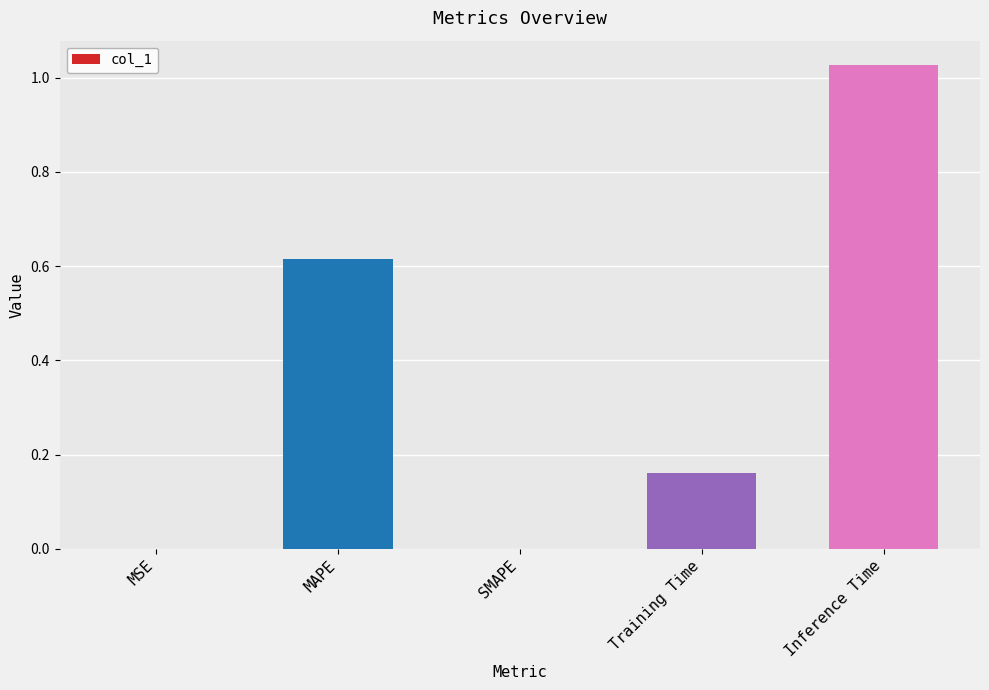

True or false: the data shows 0.0 at SMAPE.

True